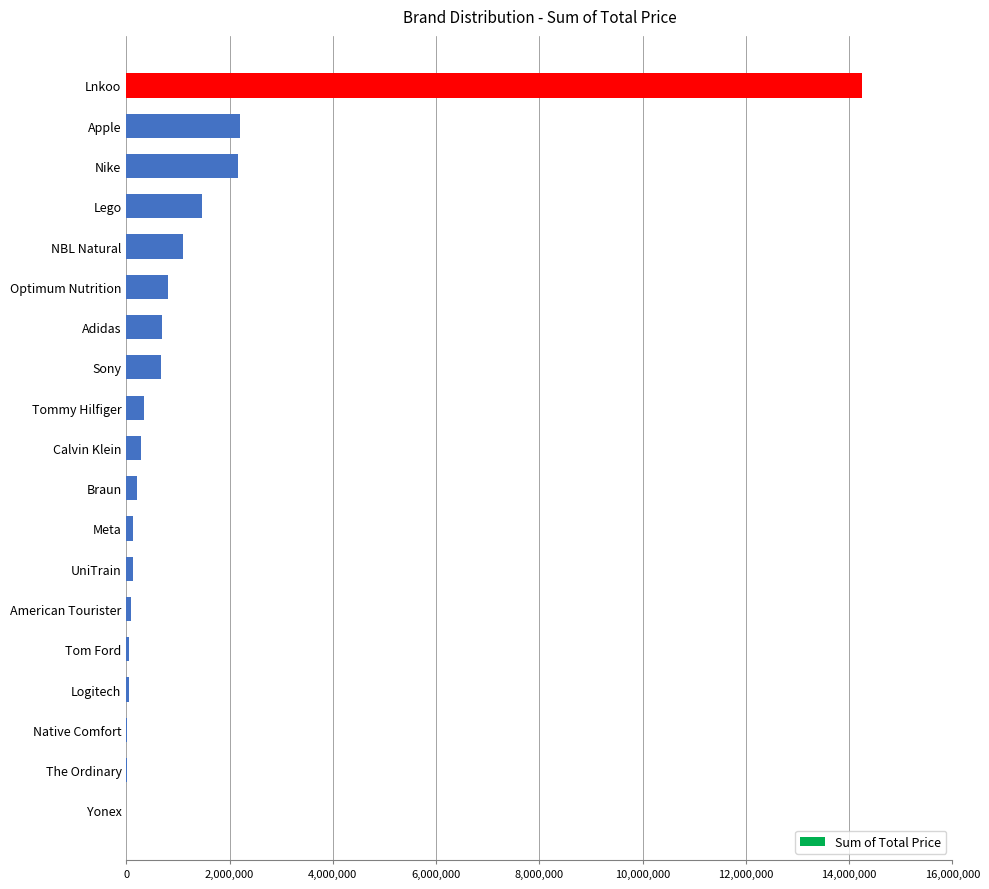

Between Sony and Native Comfort, which is larger?

Sony